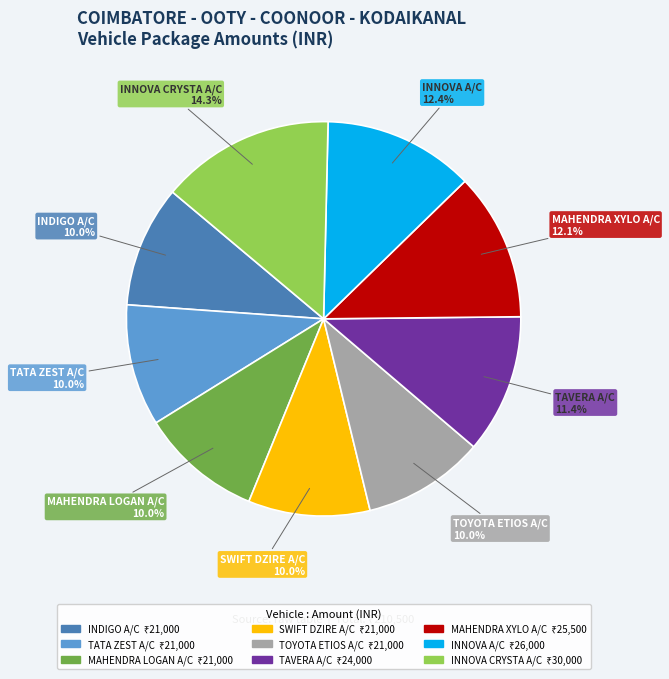

To the nearest percent, what is the difference between the largest and smallest slice percentages?

4%